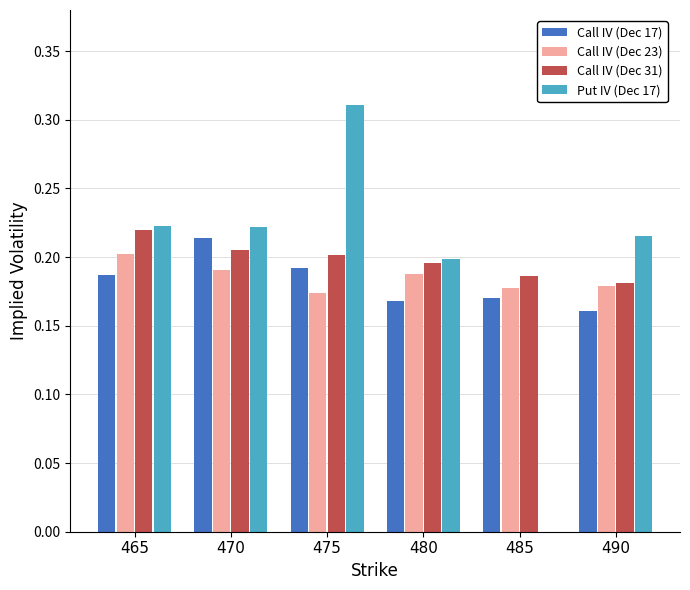

True or false: Call IV (Dec 23) has a value of 0.1 at 490.

False